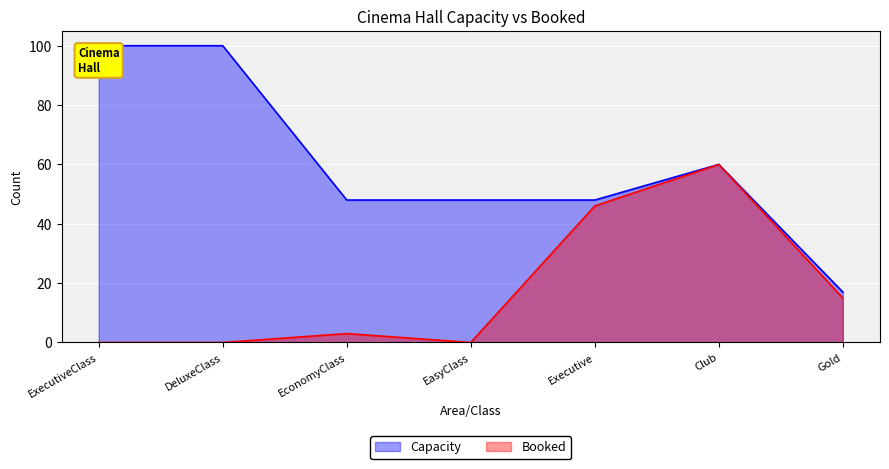

Reading left to right, list all the values displayed in this chart.

Booked: ExecutiveClass=0	DeluxeClass=0	EconomyClass=3	EasyClass=0	Executive=46	Club=60	Gold=15
Capacity: ExecutiveClass=100	DeluxeClass=100	EconomyClass=48	EasyClass=48	Executive=48	Club=60	Gold=17